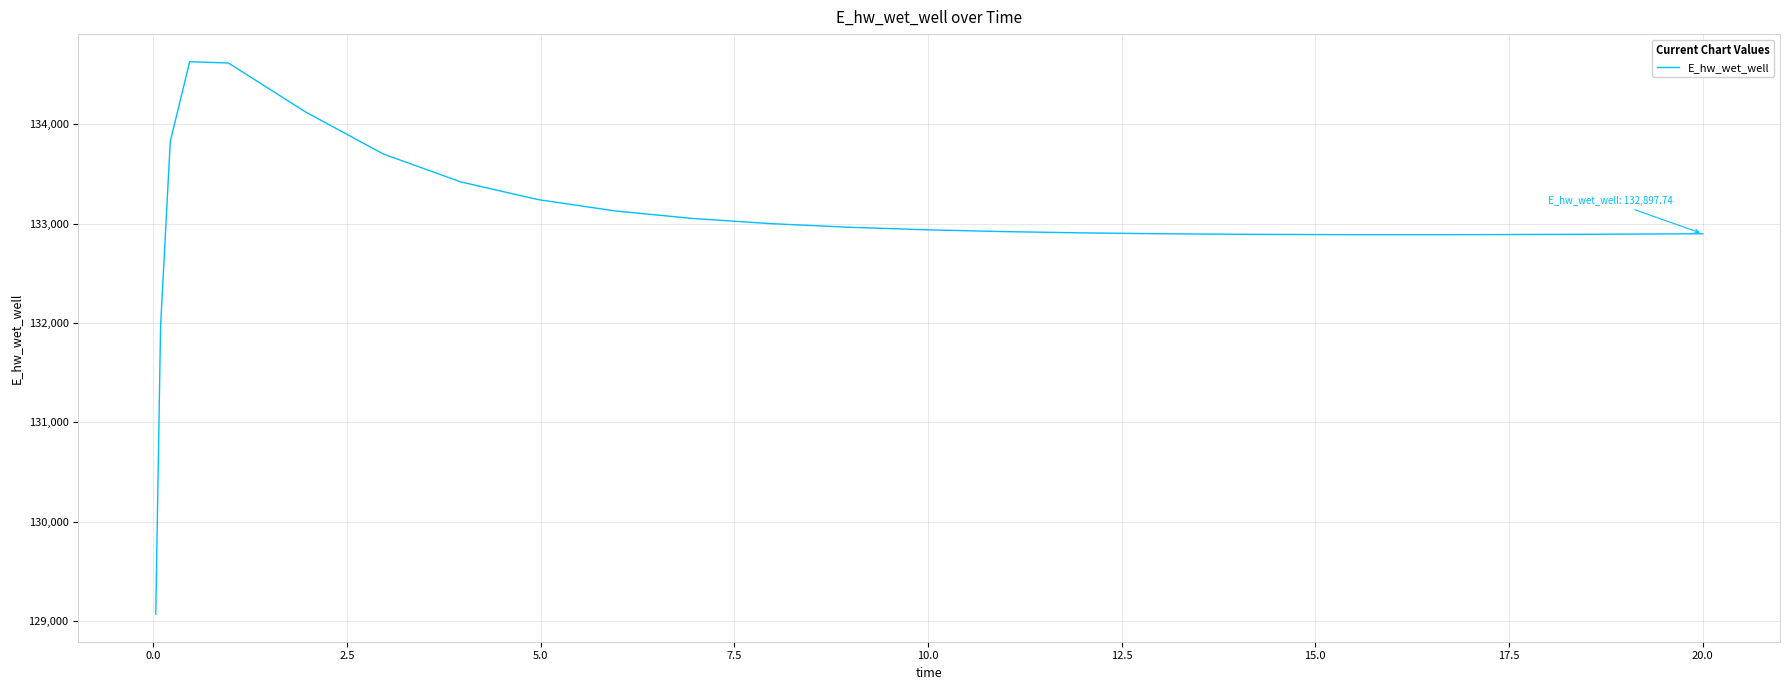

What is the difference between the maximum and minimum values?

5558.0